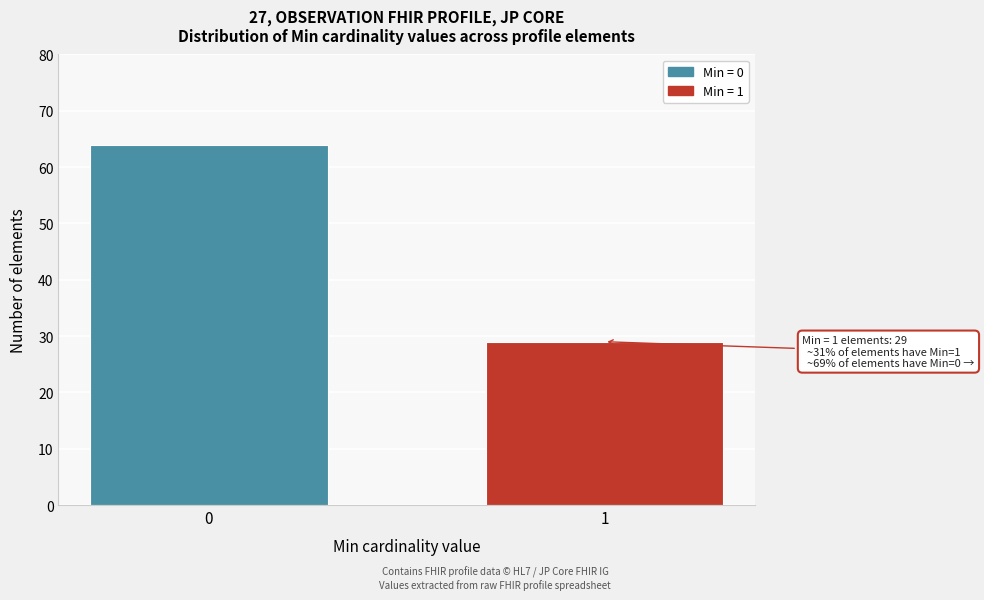

Reading left to right, transcribe all the data shown in this chart.

64	29